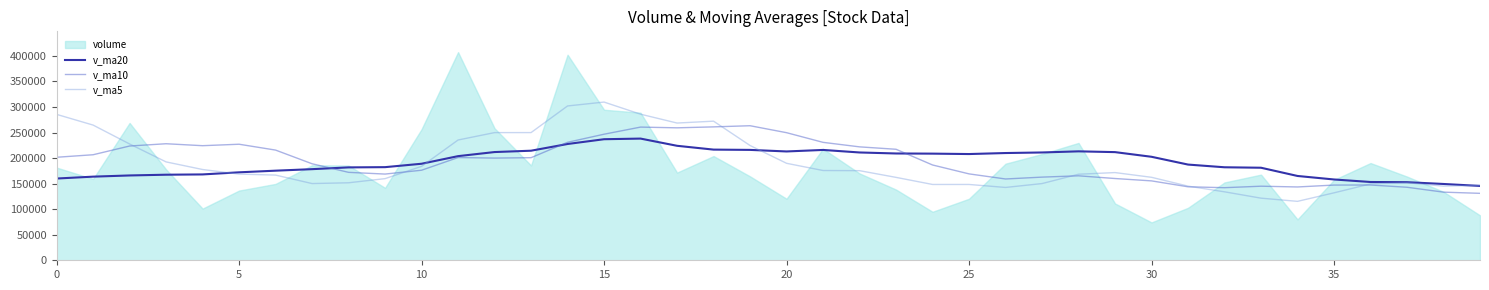

How many interior local valleys does the v_ma5 series have?

5